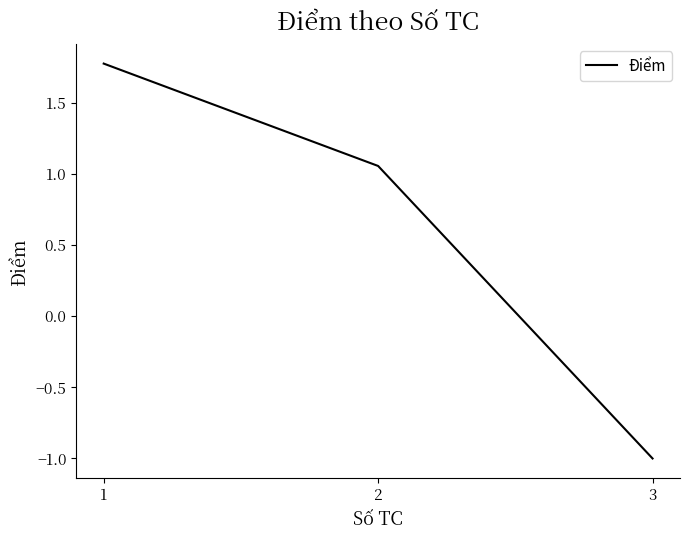

Which has a higher value, 3 or 1?

1